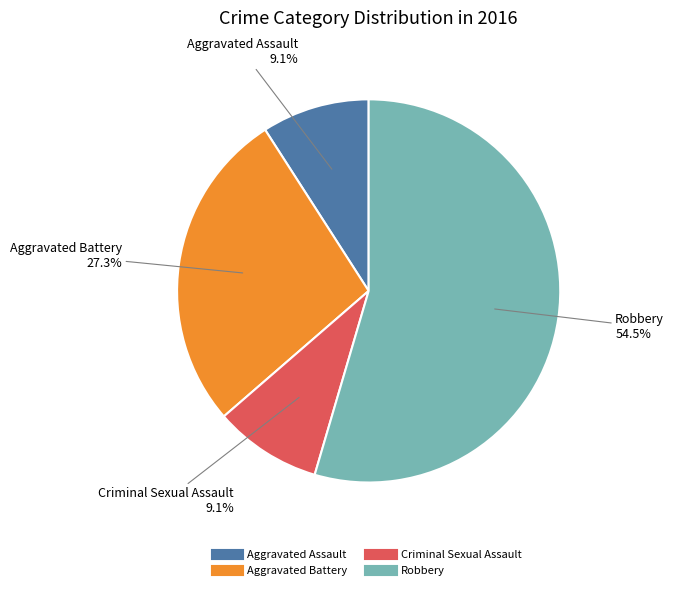

How many slices are in this pie chart?

4